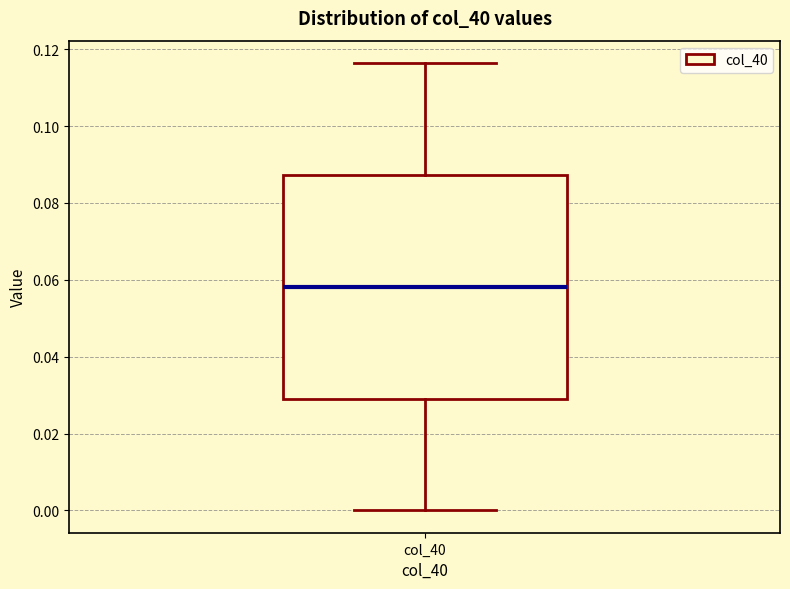

Where is the lower edge of the box for col_40 on the y-axis? The values are not printed on the chart, so give them approximately, as read against the axis.

0.030